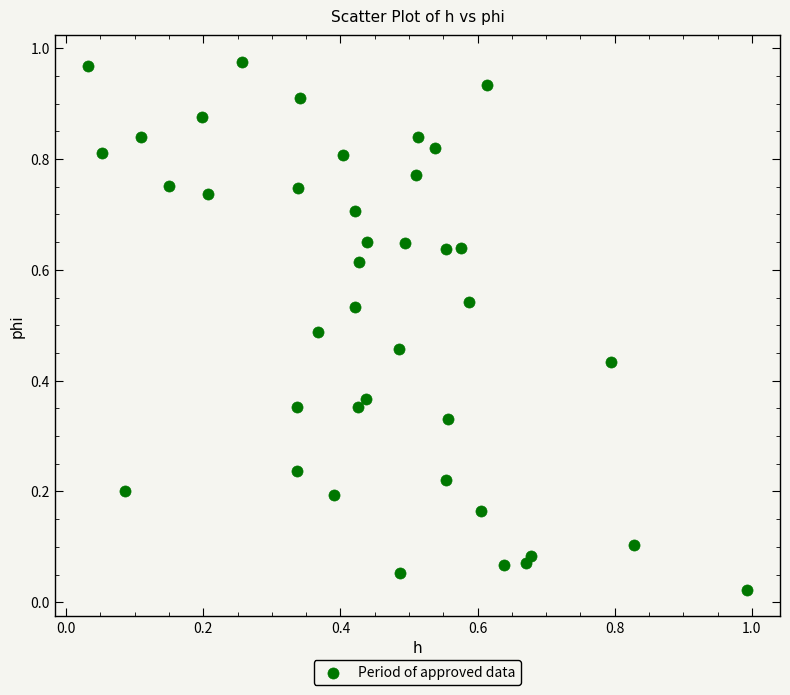

Count the number of points in this scatter plot.

40